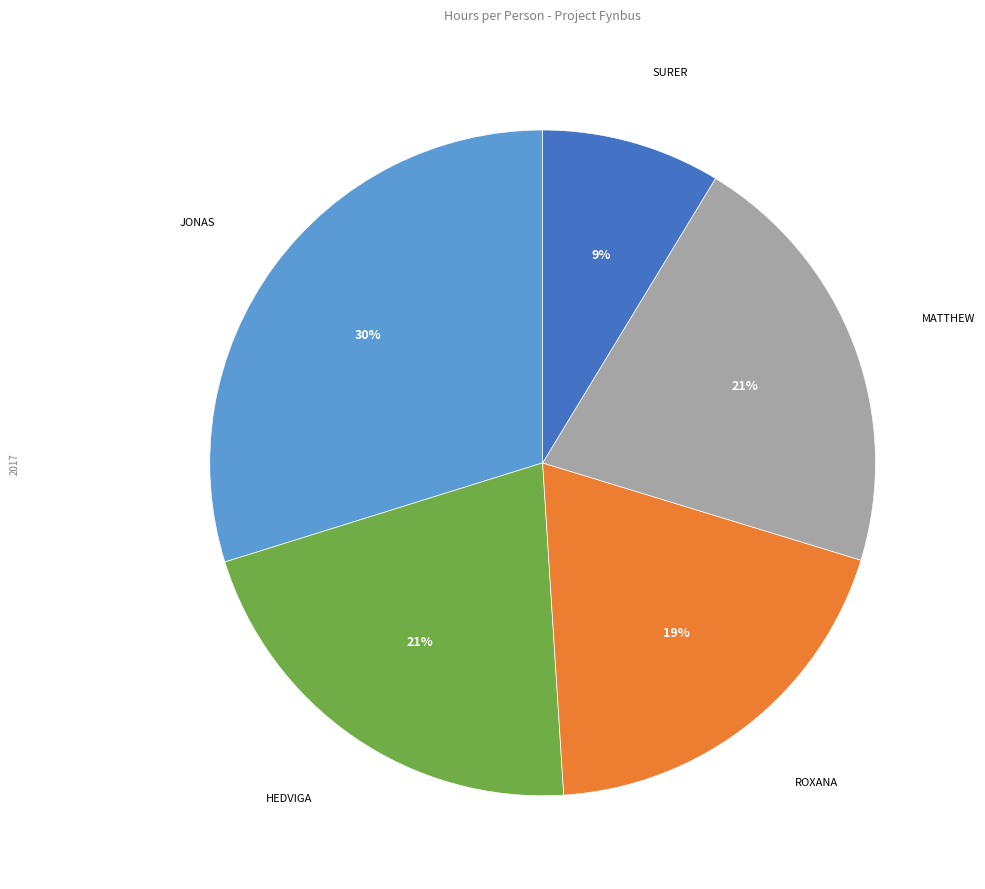

Is there a majority slice in this chart?

No